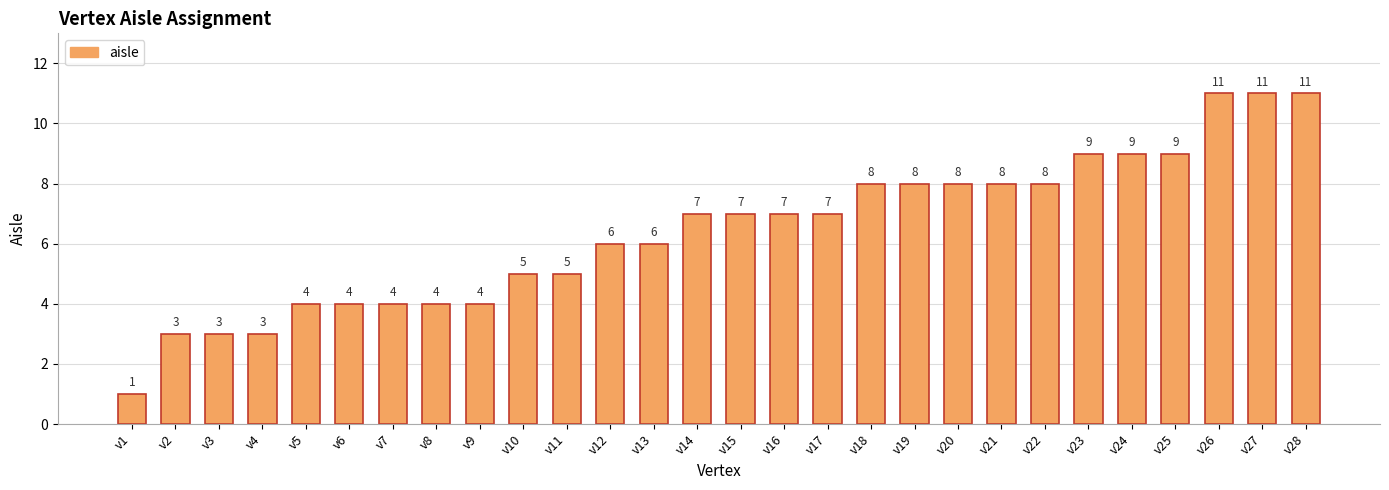

Are the bars horizontal?

No